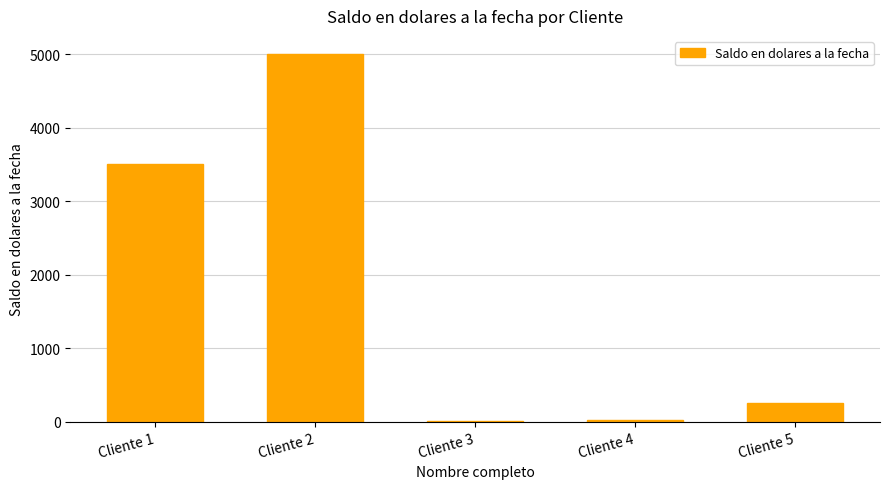

What is the sum of all values?

8780